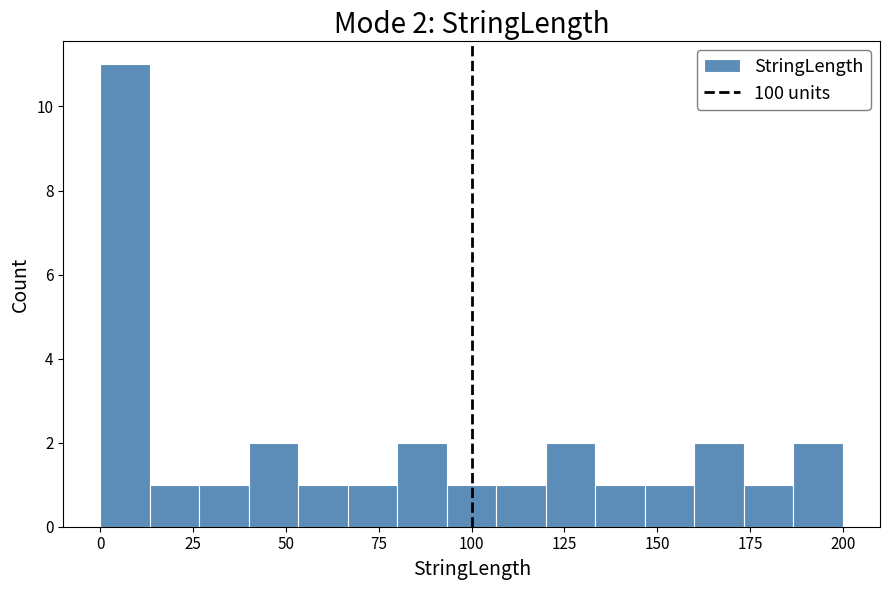

Around what value on the x-axis is the tallest bar? Give the approximate position of its centre, as read against the axis.

5